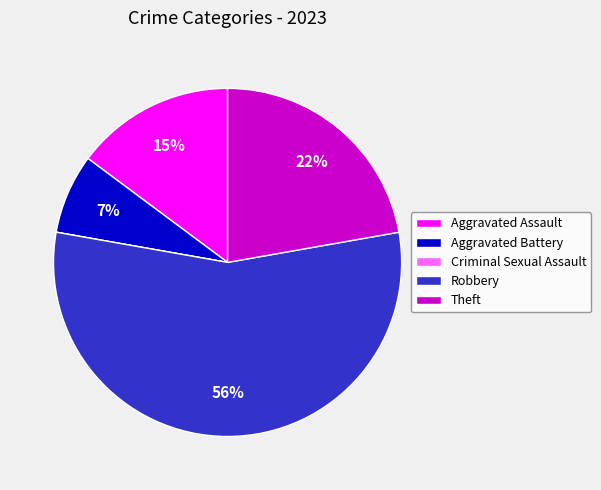

Is there any slice that represents more than half of the pie?

Yes